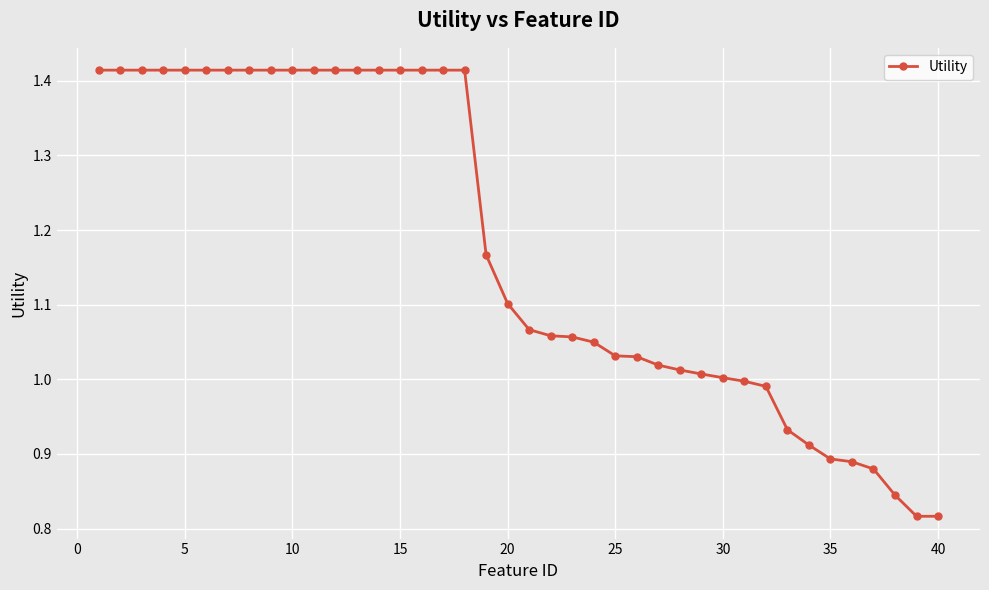

What is the difference between the maximum and minimum values?

0.6